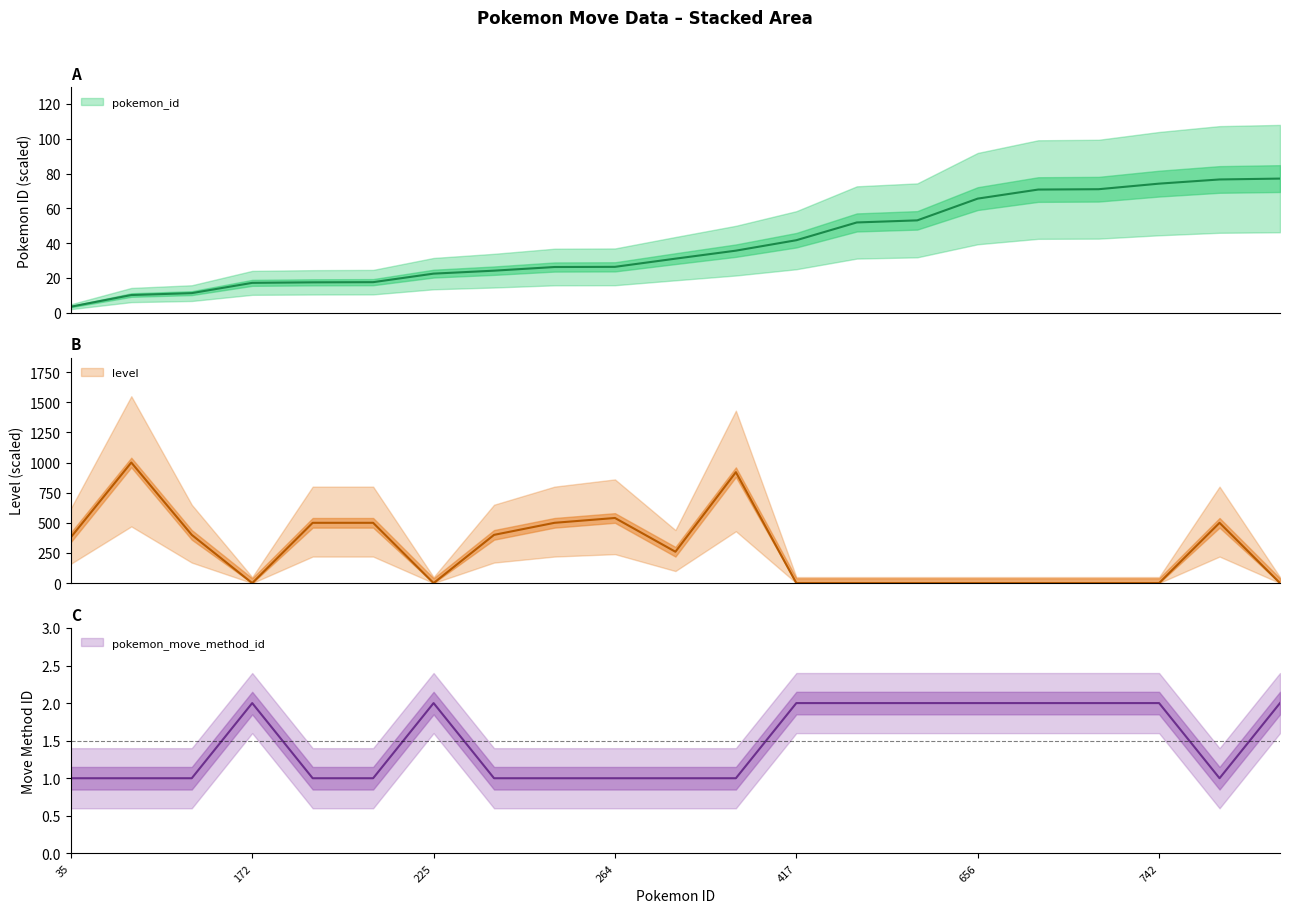

Rank the categories by level value from lowest to highest.

172, 225, 417, 519, 531, 656, 708, 710, 742, 771, 311, 35, 113, 242, 175, 176, 263, 766, 264, 357, 102